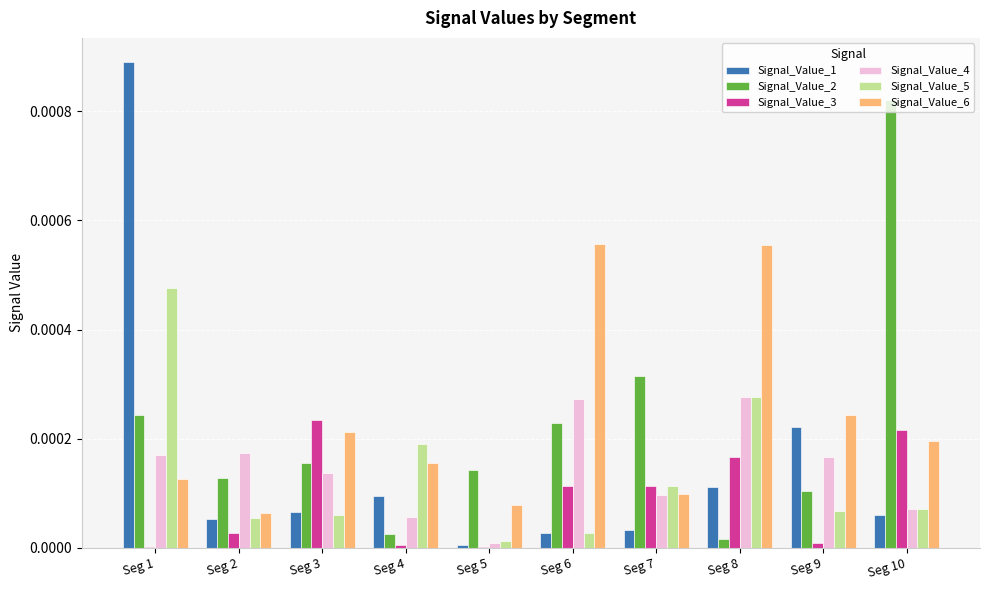

At which category does the chart reach its peak across all series?

Seg 1